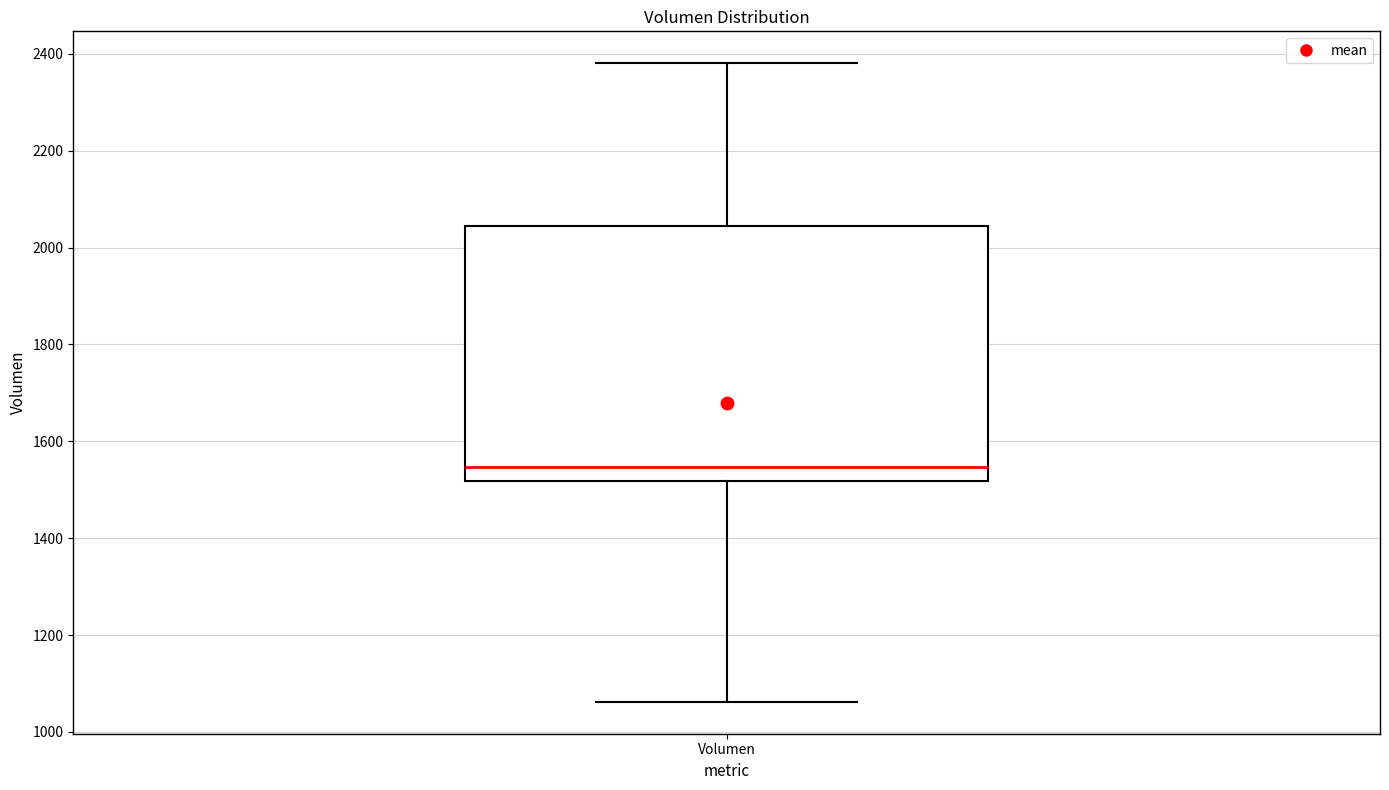

Read this box plot against the y-axis: the position of the median line, the range covered by the box, and the ends of both whiskers. The values are not printed on the chart, so give them approximately, as read against the axis.

median 1540, box 1520 to 2040, whiskers 1060 to 2380